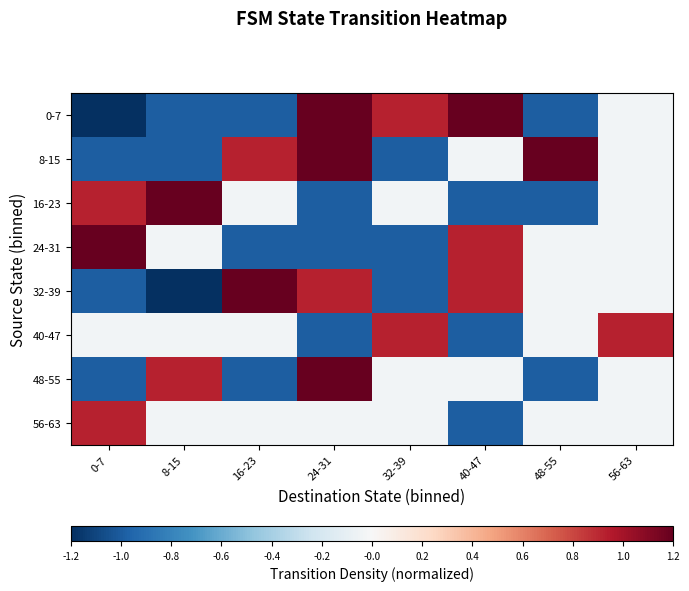

Reading left to right, list all the values displayed in this chart.

0-7: 0-7=-1.2	8-15=-1.0	16-23=-1.0	24-31=1.2	32-39=0.9	40-47=1.2	48-55=-1.0	56-63=-0.0
8-15: 0-7=-1.0	8-15=-1.0	16-23=0.9	24-31=1.2	32-39=-1.0	40-47=-0.0	48-55=1.2	56-63=-0.0
16-23: 0-7=0.9	8-15=1.2	16-23=-0.0	24-31=-1.0	32-39=-0.0	40-47=-1.0	48-55=-1.0	56-63=-0.0
24-31: 0-7=1.2	8-15=-0.0	16-23=-1.0	24-31=-1.0	32-39=-1.0	40-47=0.9	48-55=-0.0	56-63=-0.0
32-39: 0-7=-1.0	8-15=-1.2	16-23=1.2	24-31=0.9	32-39=-1.0	40-47=0.9	48-55=-0.0	56-63=-0.0
40-47: 0-7=-0.0	8-15=-0.0	16-23=-0.0	24-31=-1.0	32-39=0.9	40-47=-1.0	48-55=-0.0	56-63=0.9
48-55: 0-7=-1.0	8-15=0.9	16-23=-1.0	24-31=1.2	32-39=-0.0	40-47=-0.0	48-55=-1.0	56-63=-0.0
56-63: 0-7=0.9	8-15=-0.0	16-23=-0.0	24-31=-0.0	32-39=-0.0	40-47=-1.0	48-55=-0.0	56-63=-0.0